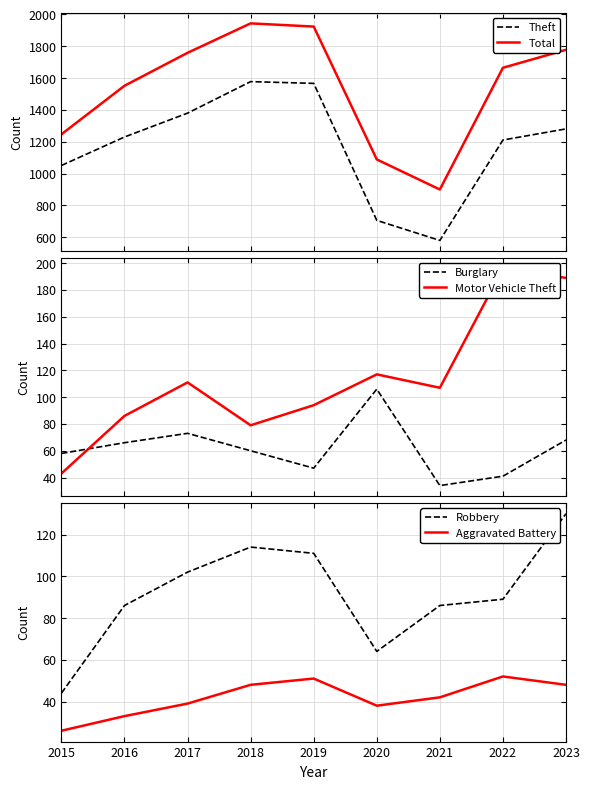

How many interior local valleys does the Robbery series have?

1